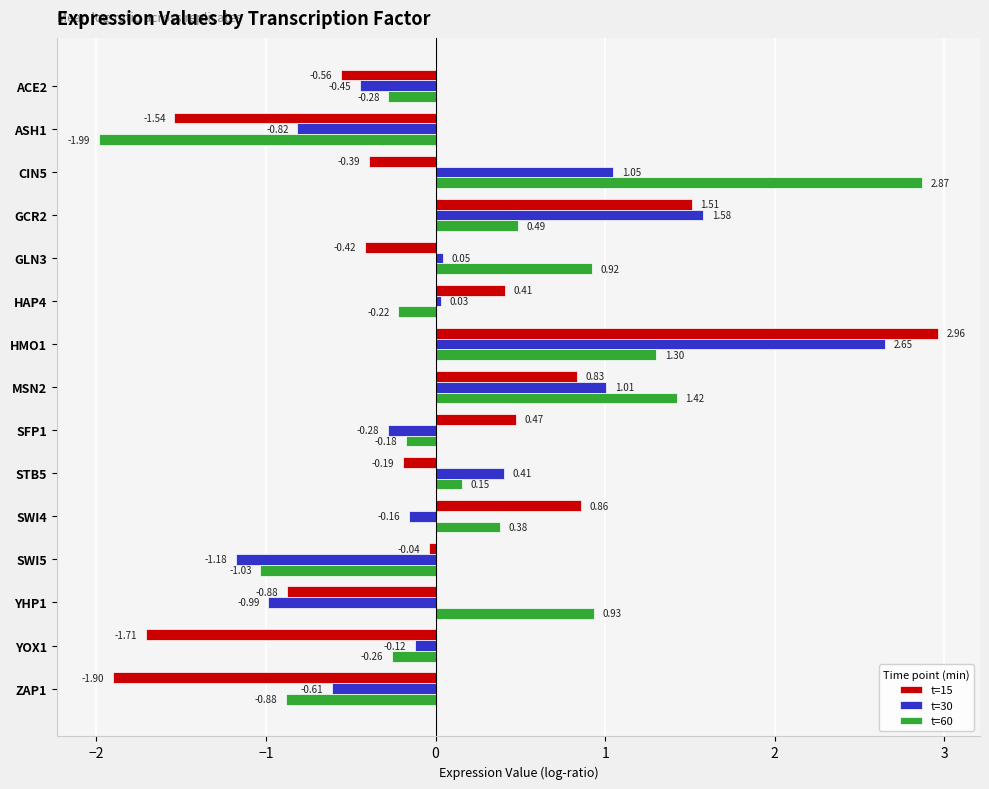

What is the difference between the second highest and minimum values in the t=15 series?

3.4